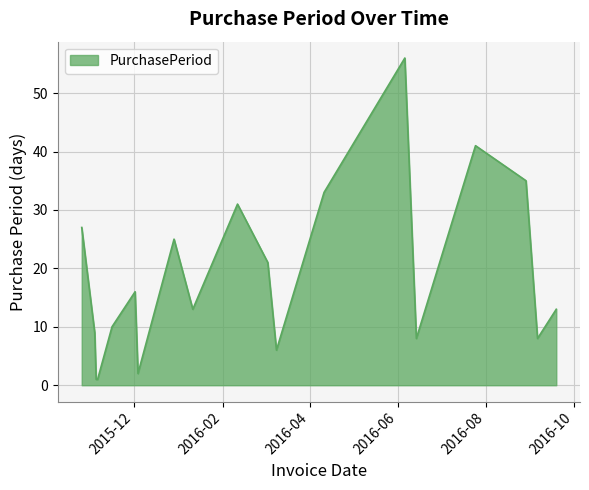

What is the average value?

19